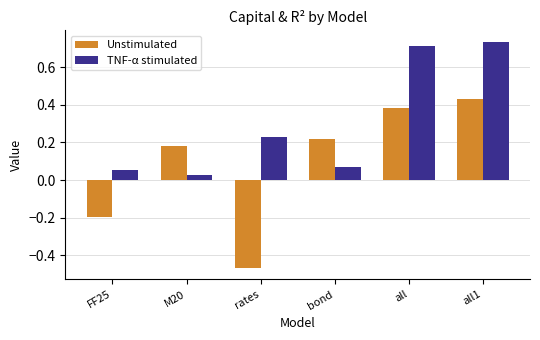

The Unstimulated series shows -0.1 at rates. True or false?

False